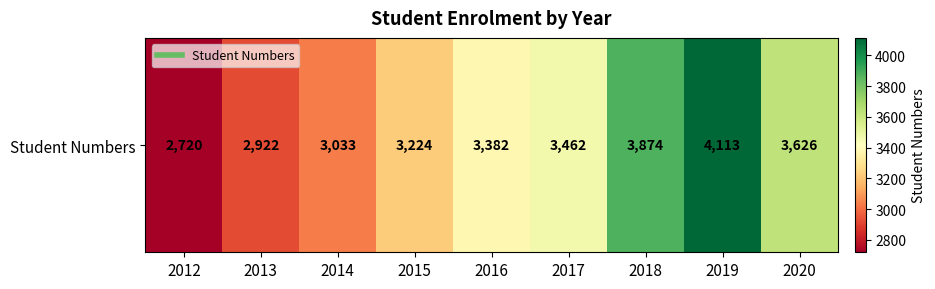

At which label does the data first exceed 3382?

2017